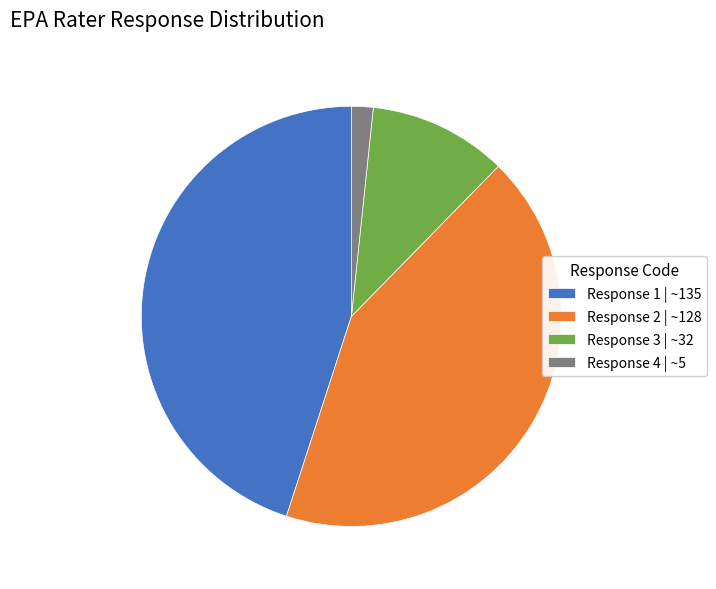

Is there a majority slice in this chart?

No